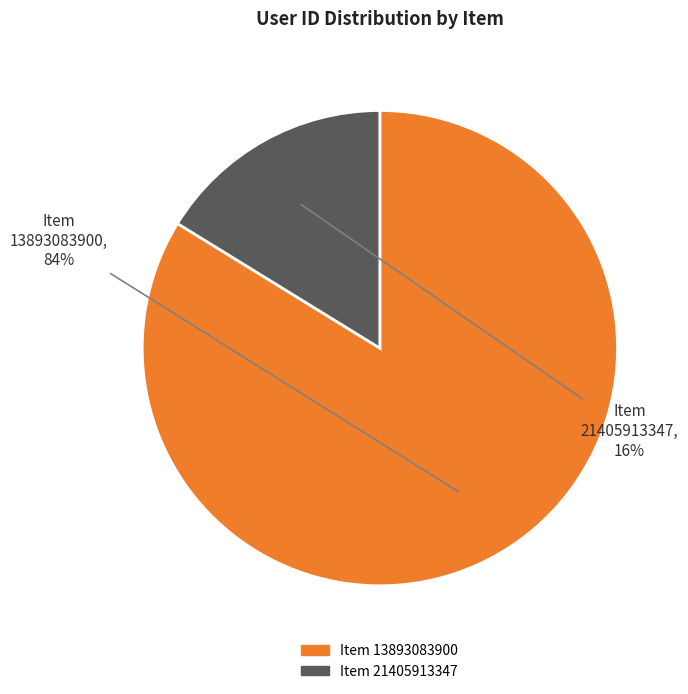

Which slice is the smallest?

Item 21405913347